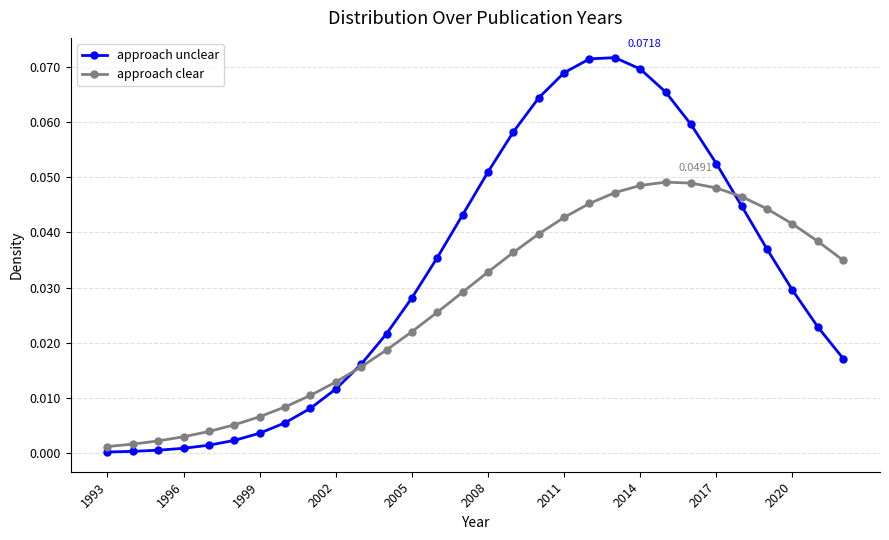

True or false: approach unclear and approach clear cross at least once.

True